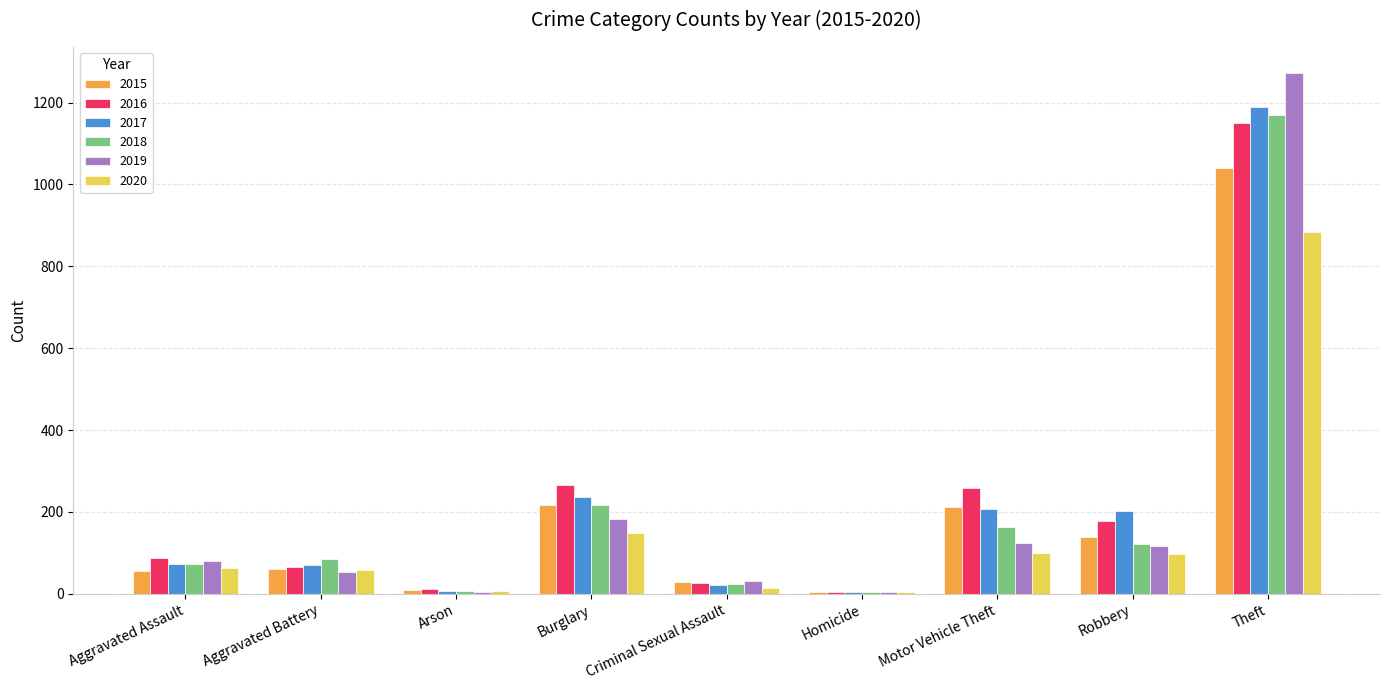

The value of 2015 at Robbery is 189. True or false?

False